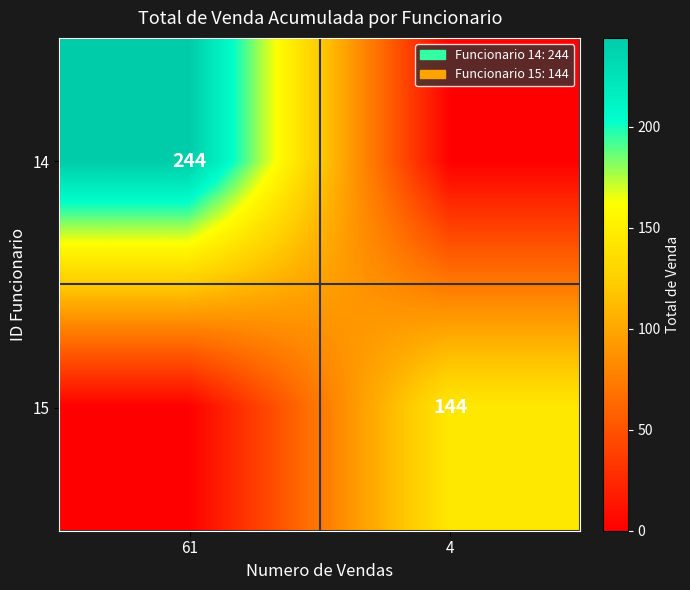

True or false: 15 has a value of 82 at 4.

False